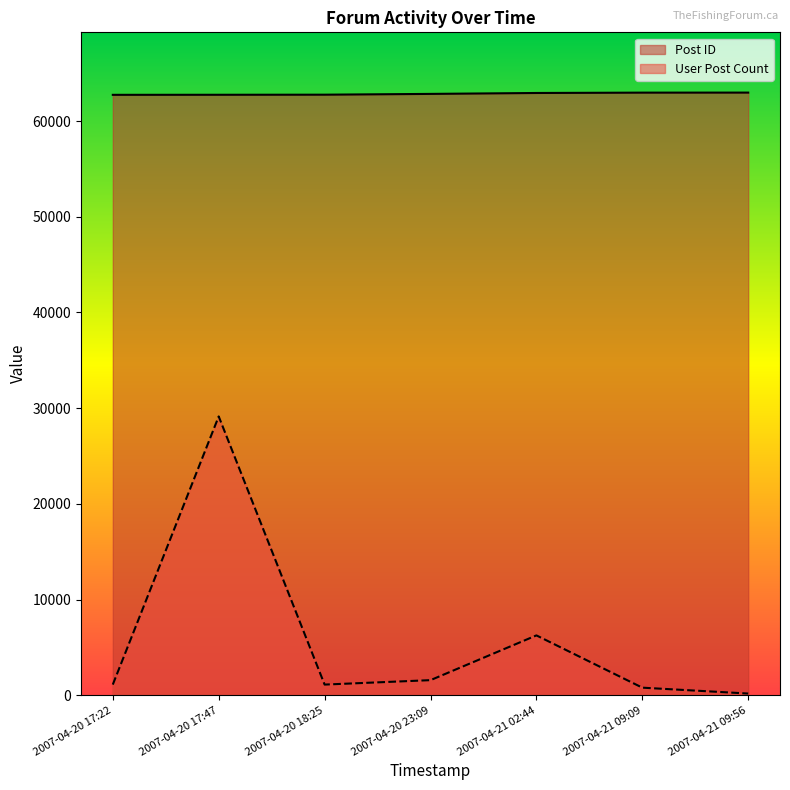

Rank the series by their maximum value, from highest to lowest.

Post ID, User Post Count